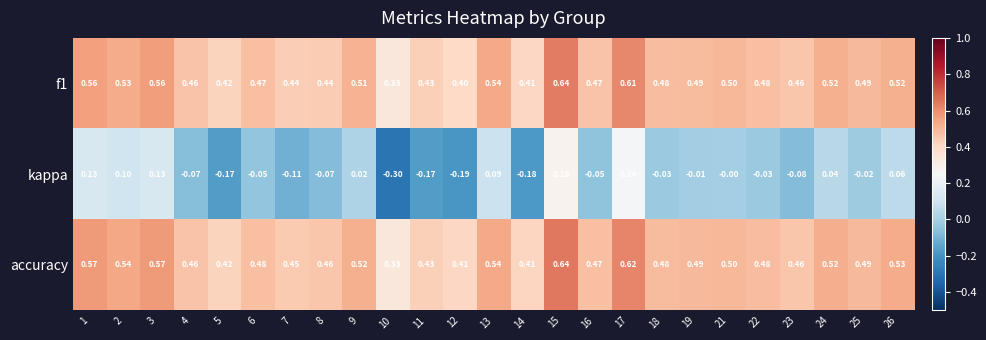

Is the value of accuracy at 2 greater than the value of kappa at 22?

Yes